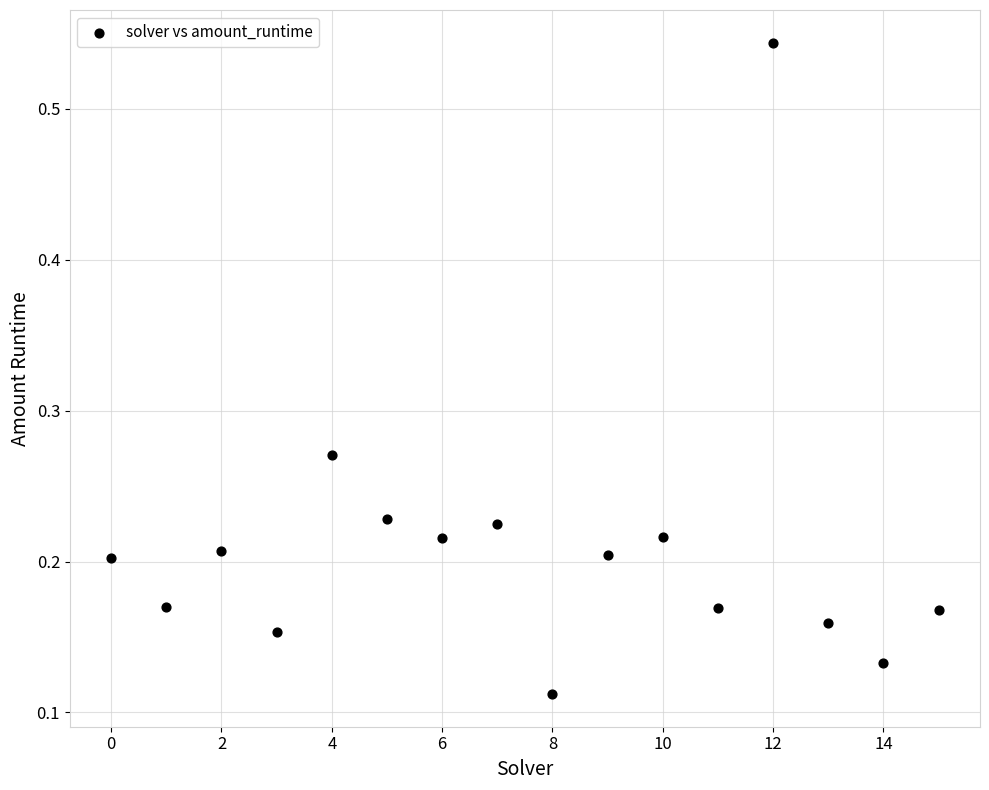

What is the range of Y values (max minus min)?

0.4